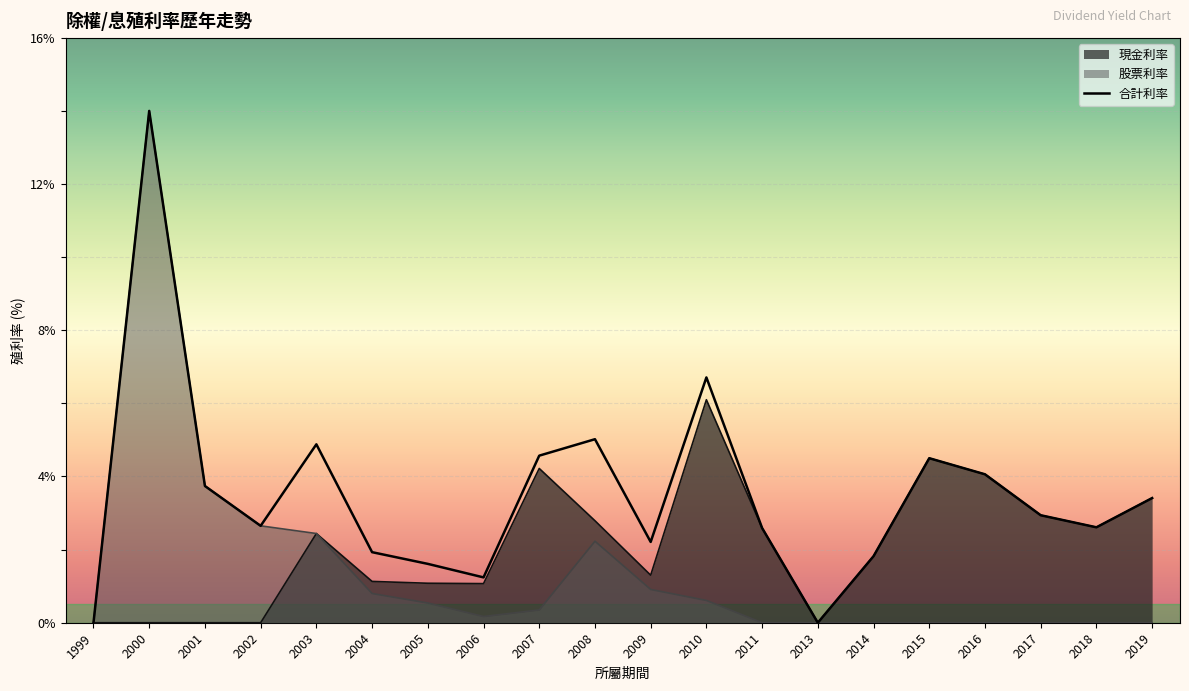

Count the number of categories in the chart.

20